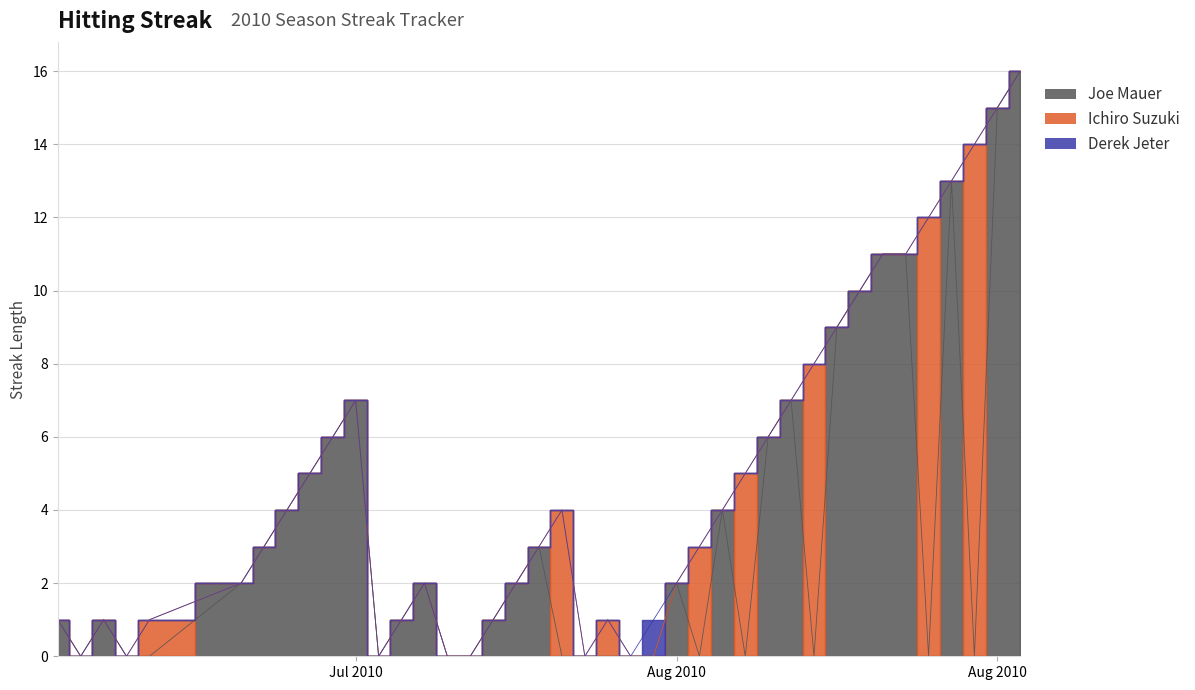

At which category is the sum across all series the highest?

2010-08-18